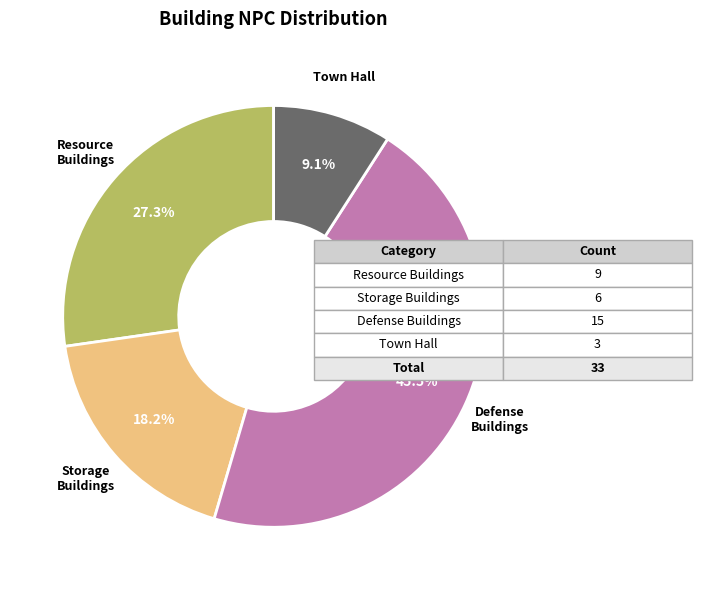

What is the total percentage of Town Hall and Storage Buildings?

27.3%